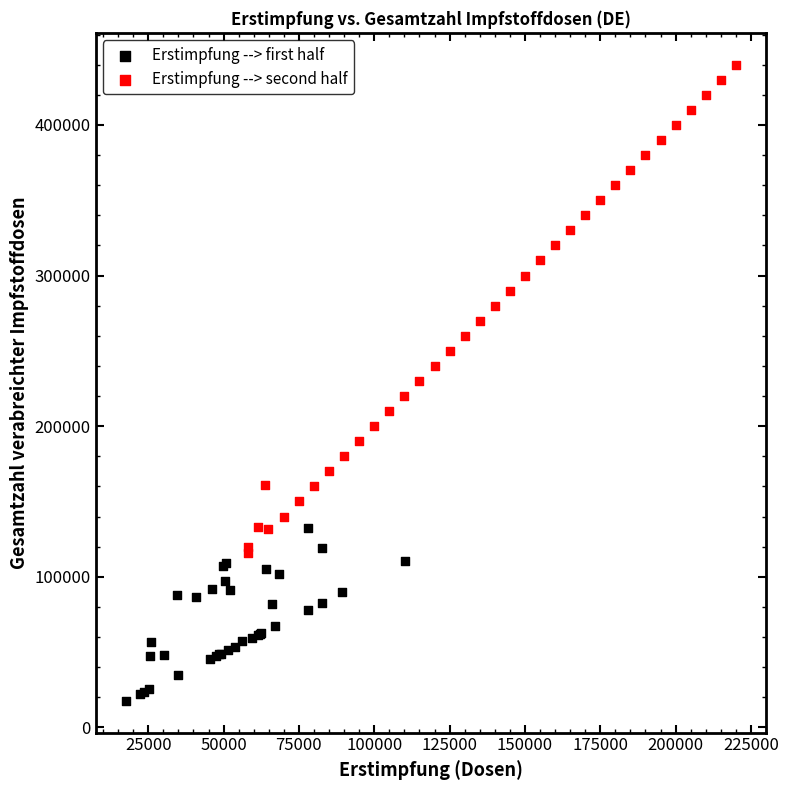

Which series reaches the maximum Y coordinate?

Erstimpfung --> second half